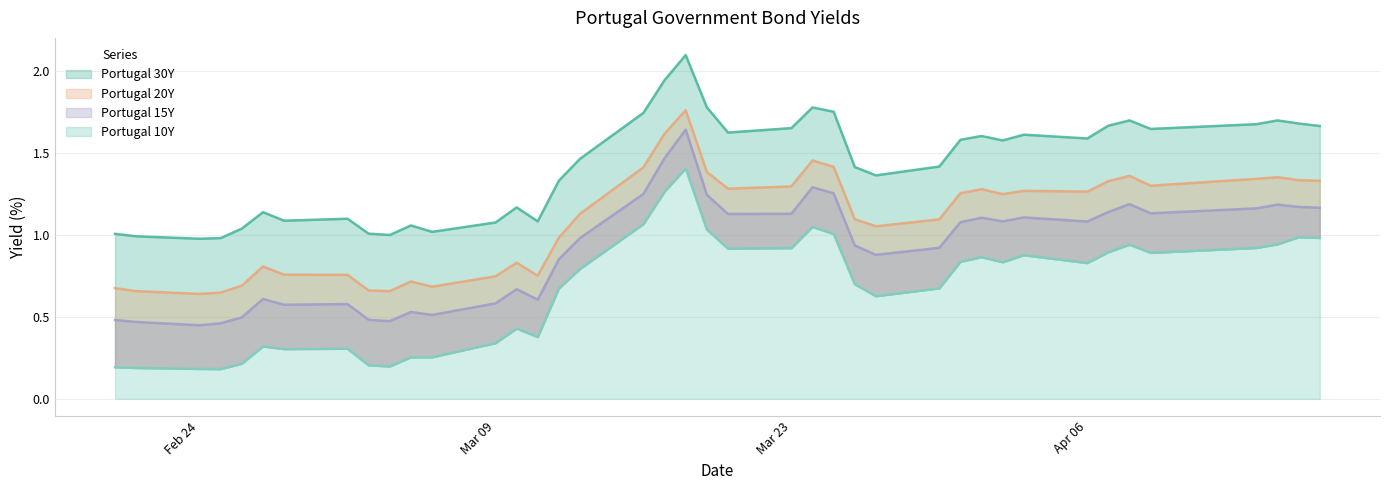

Reading left to right, list all the values displayed in this chart.

Portugal 30Y: 1.0	1.0	1.0	1.0	1.0	1.1	1.1	1.1	1.0	1.0	1.1	1.0	1.1	1.2	1.1	1.3	1.5	1.7	1.9	2.1	1.8	1.6	1.6	1.8	1.7	1.4	1.4	1.4	1.6	1.6	1.6	1.6	1.6	1.7	1.7	1.6	1.7	1.7	1.7	1.7
Portugal 20Y: 0.7	0.7	0.6	0.6	0.7	0.8	0.8	0.8	0.7	0.7	0.7	0.7	0.7	0.8	0.8	1.0	1.1	1.4	1.6	1.8	1.4	1.3	1.3	1.5	1.4	1.1	1.1	1.1	1.3	1.3	1.2	1.3	1.3	1.3	1.4	1.3	1.3	1.4	1.3	1.3
Portugal 15Y: 0.5	0.5	0.4	0.5	0.5	0.6	0.6	0.6	0.5	0.5	0.5	0.5	0.6	0.7	0.6	0.8	1.0	1.2	1.5	1.6	1.2	1.1	1.1	1.3	1.3	0.9	0.9	0.9	1.1	1.1	1.1	1.1	1.1	1.1	1.2	1.1	1.2	1.2	1.2	1.2
Portugal 10Y: 0.2	0.2	0.2	0.2	0.2	0.3	0.3	0.3	0.2	0.2	0.3	0.3	0.3	0.4	0.4	0.7	0.8	1.1	1.3	1.4	1.0	0.9	0.9	1.0	1.0	0.7	0.6	0.7	0.8	0.9	0.8	0.9	0.8	0.9	0.9	0.9	0.9	0.9	1.0	1.0